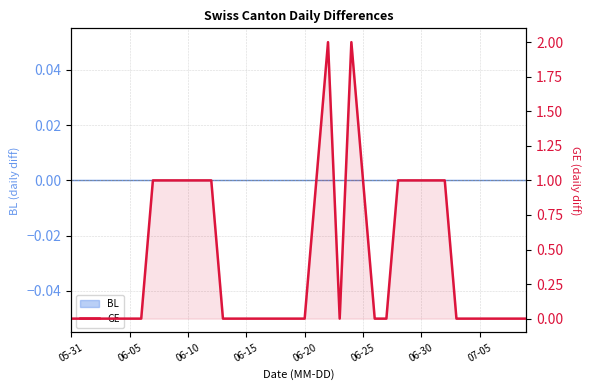

The chart shows a value of 1 at 14. True or false?

False